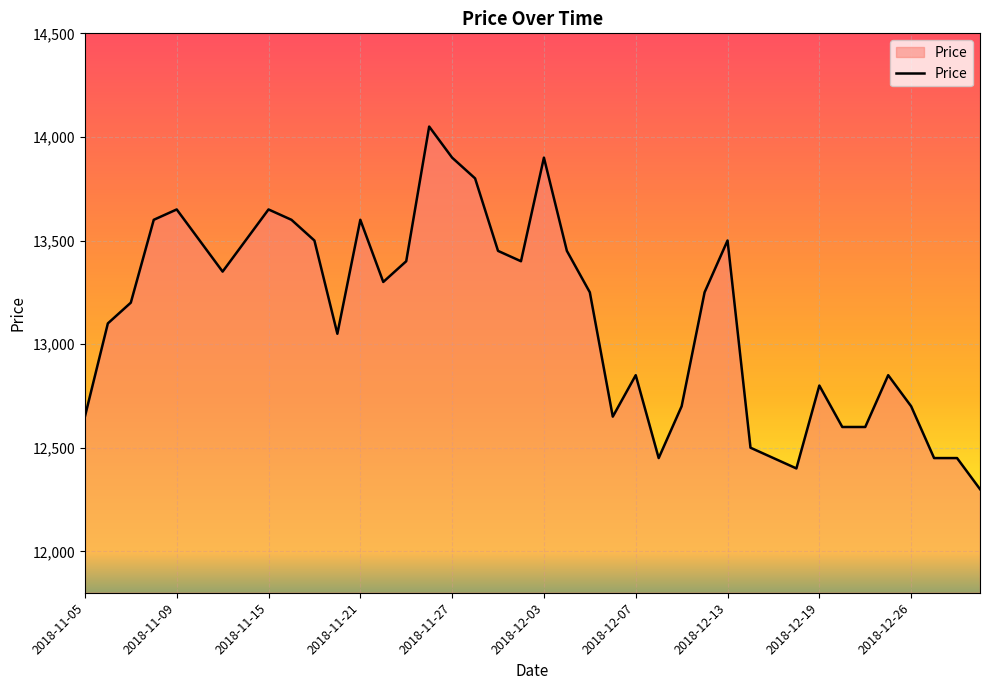

What is the maximum value shown in the chart?

14050